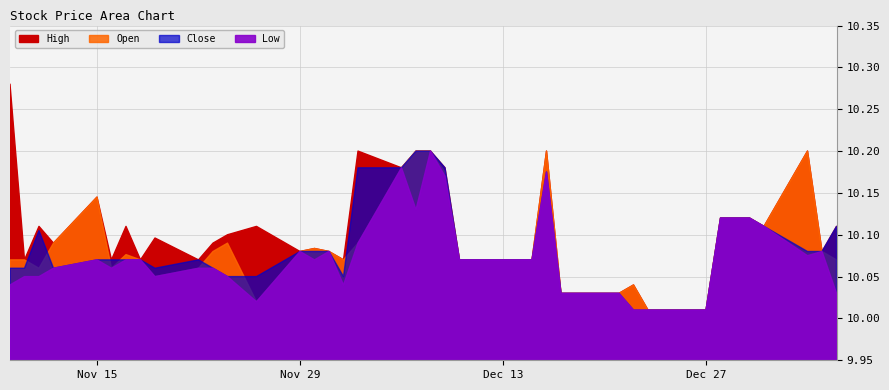

The value of Close at 2021-11-23 is 10.1. True or false?

True